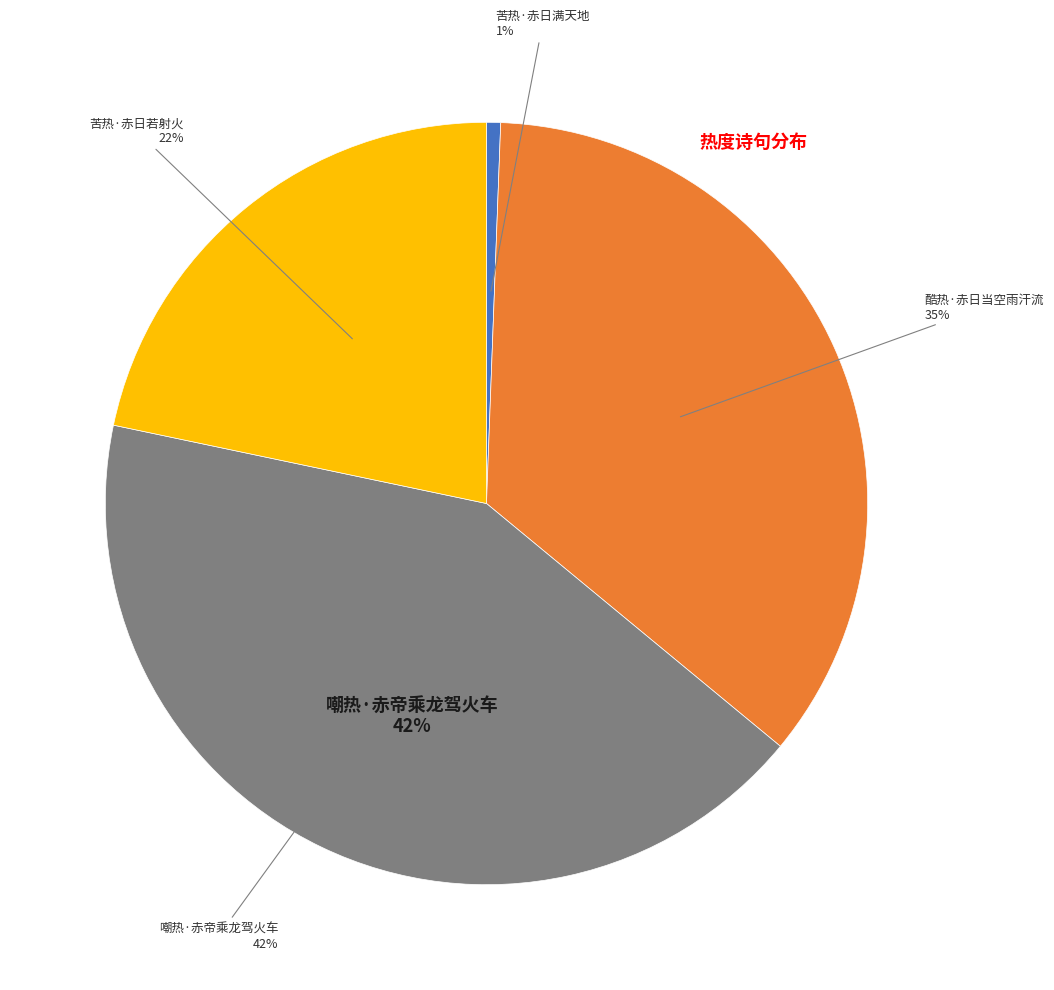

What is the ratio of the value at 酷热·赤日当空雨汗流 to the value at 苦热·赤日满天地?

59.5